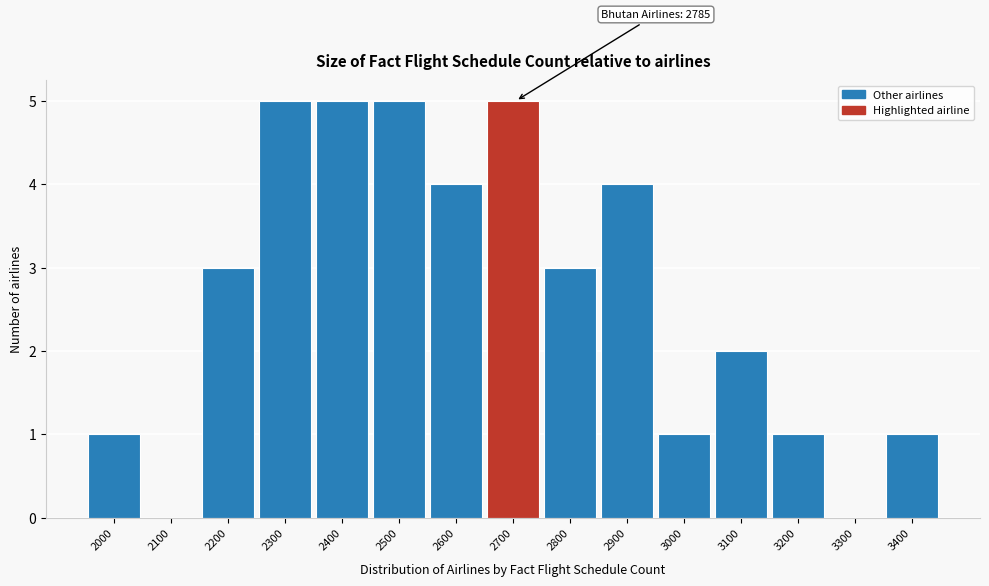

Reading right to left, what are all the values shown in this chart?

3400=1	3300=0	3200=1	3100=2	3000=1	2900=4	2800=3	2700=5	2600=4	2500=5	2400=5	2300=5	2200=3	2100=0	2000=1